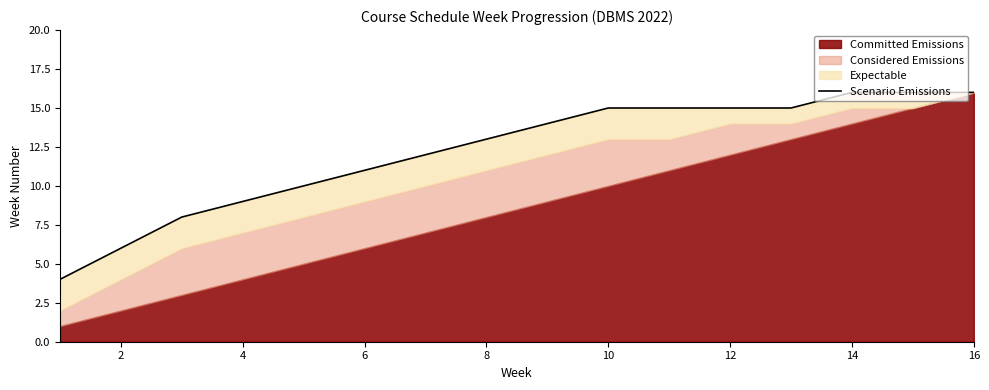

What is the difference between the second highest and second lowest values?

10